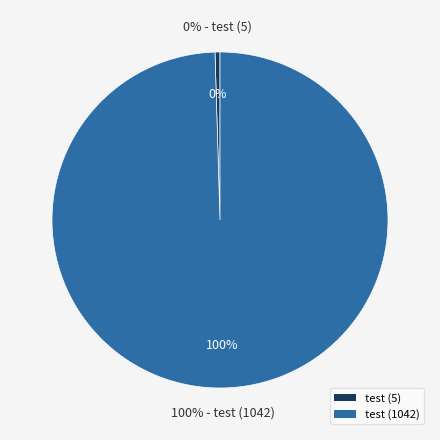

What is the ratio of the value at test (1042) to the value at test (5)?

208.4